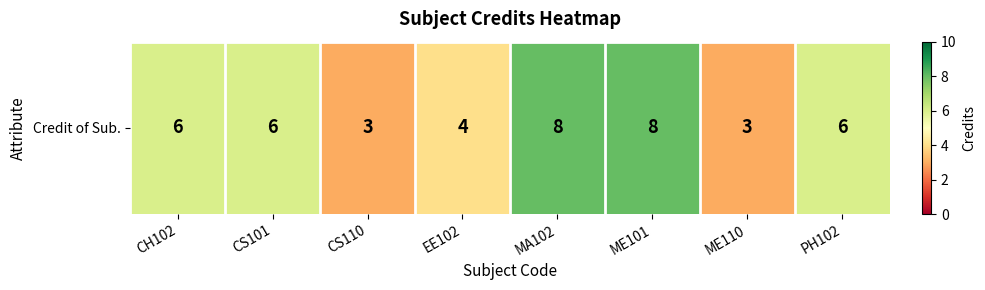

Rank the categories by value from lowest to highest.

CS110, ME110, EE102, CH102, CS101, PH102, MA102, ME101